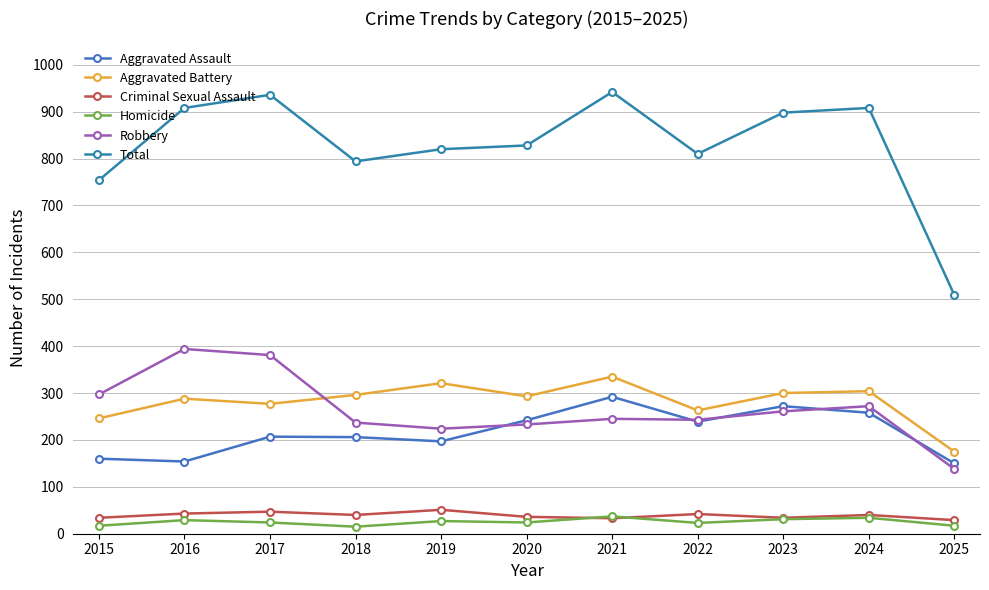

Count the number of data series in this chart.

6